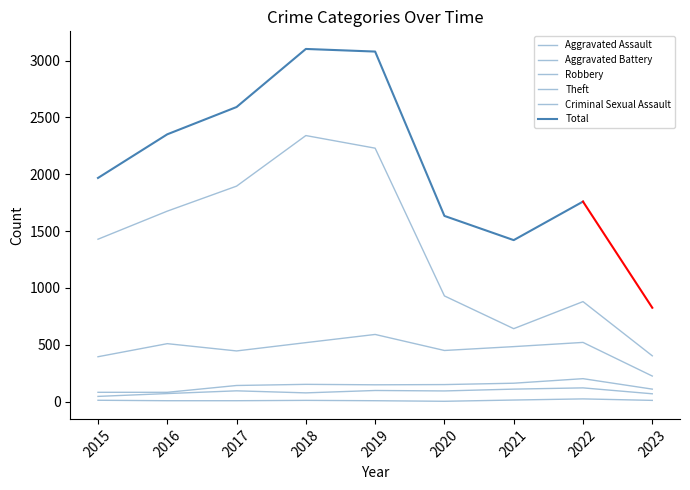

True or false: Theft and Aggravated Assault cross at least once.

False